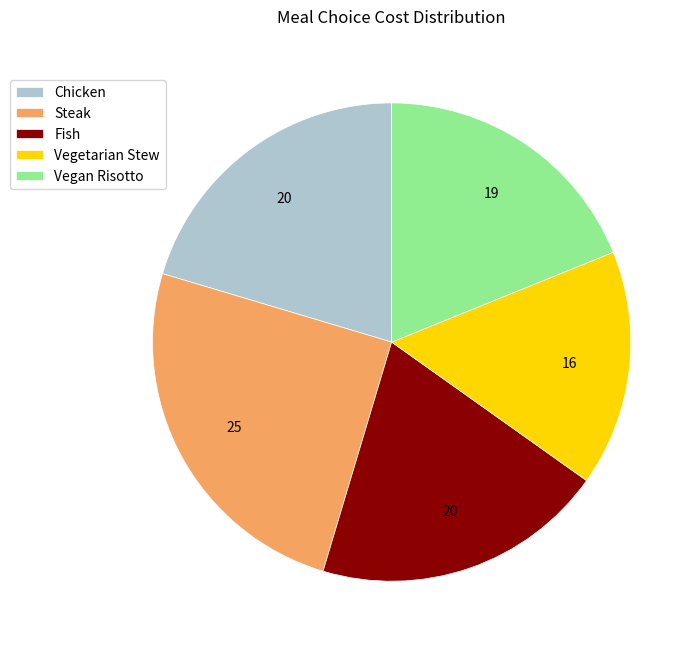

Between Vegetarian Stew and Vegan Risotto, which is larger?

Vegan Risotto